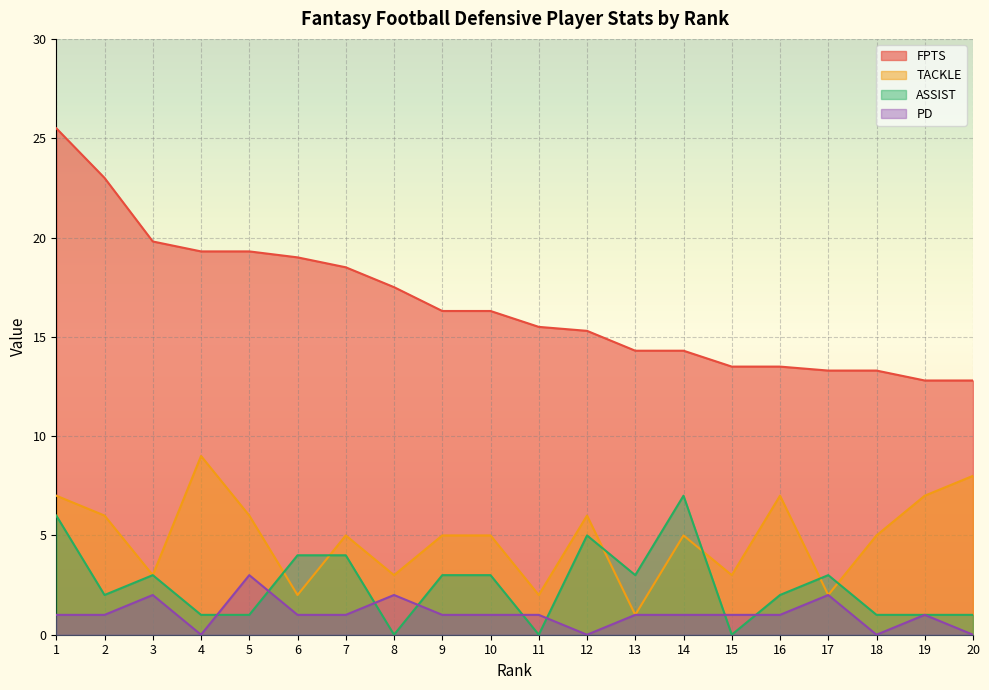

Rank the categories by ASSIST value from lowest to highest.

8, 11, 15, 4, 5, 18, 19, 20, 2, 16, 3, 9, 10, 13, 17, 6, 7, 12, 1, 14